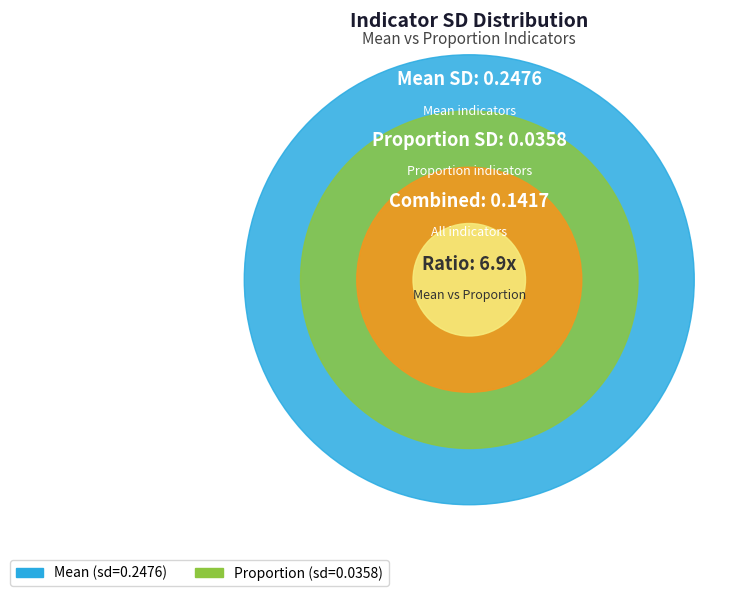

Count the number of slices in the pie.

2